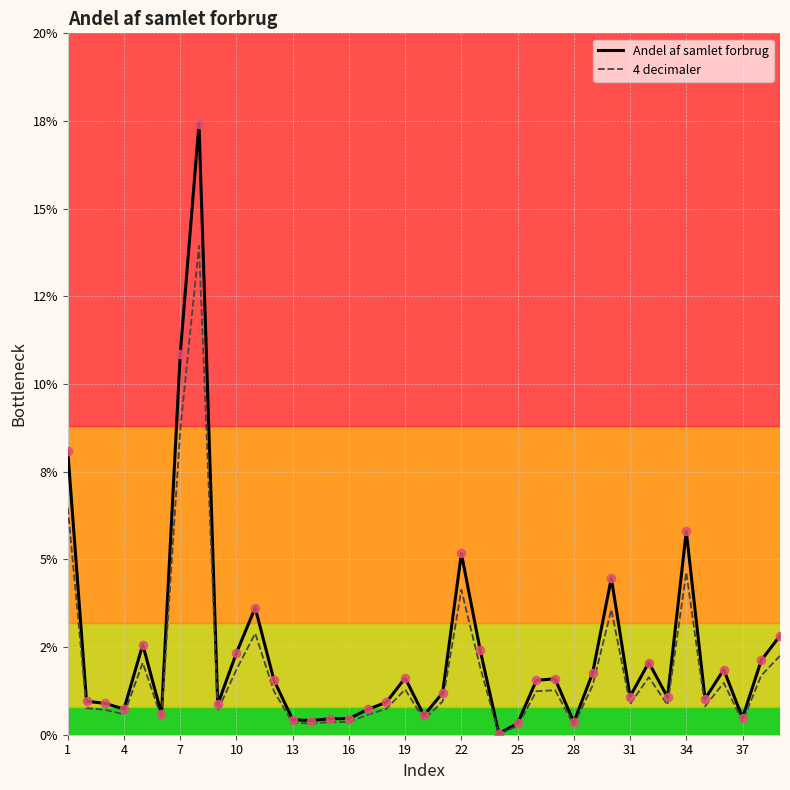

At how many categories does at least one series exceed 0?

39